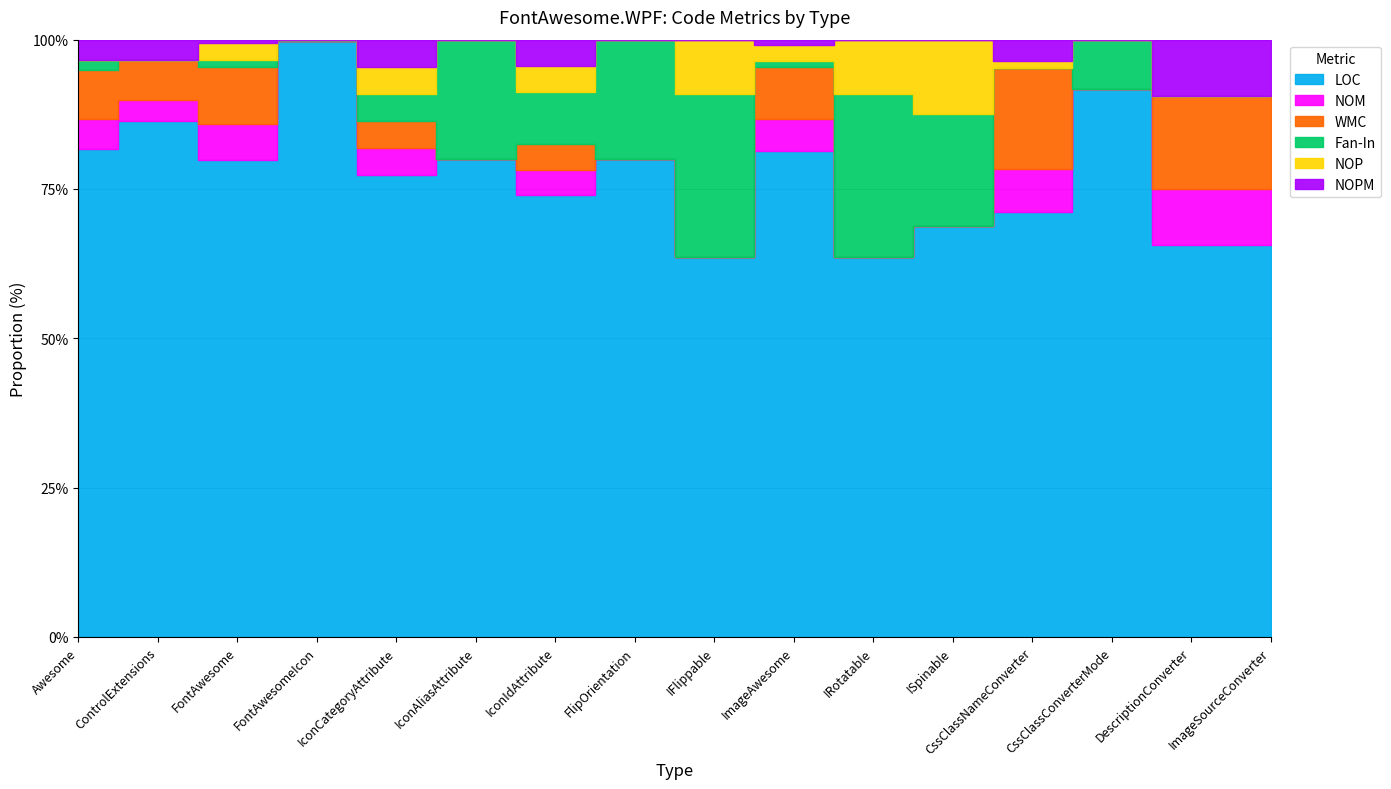

Does the chart display data point markers on the line(s)?

No